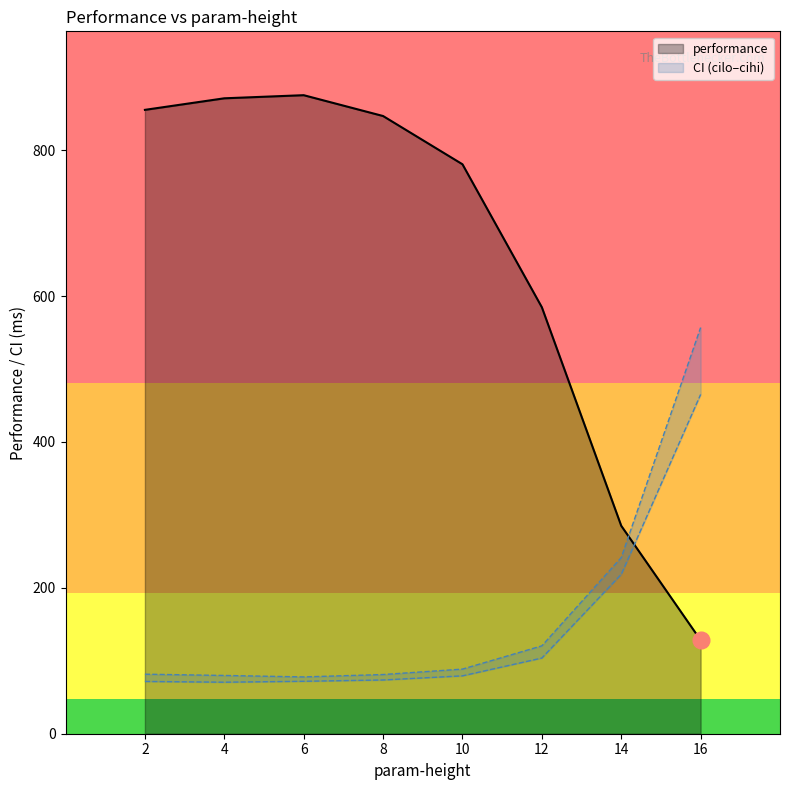

At which category does cilo reach its first local valley?

4